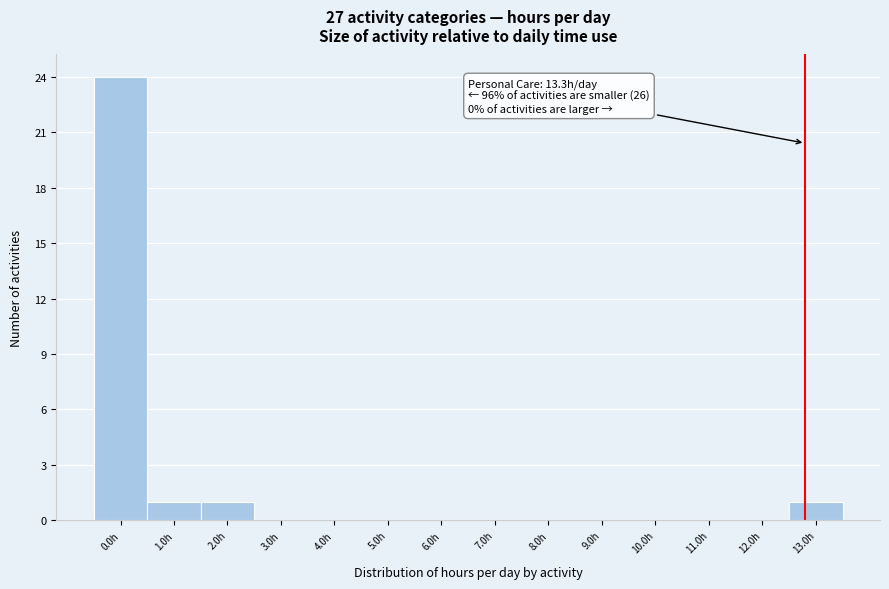

Reading left to right, transcribe all the data shown in this chart.

0.0h=24	1.0h=1	2.0h=1	3.0h=0	4.0h=0	5.0h=0	6.0h=0	7.0h=0	8.0h=0	9.0h=0	10.0h=0	11.0h=0	12.0h=0	13.0h=1